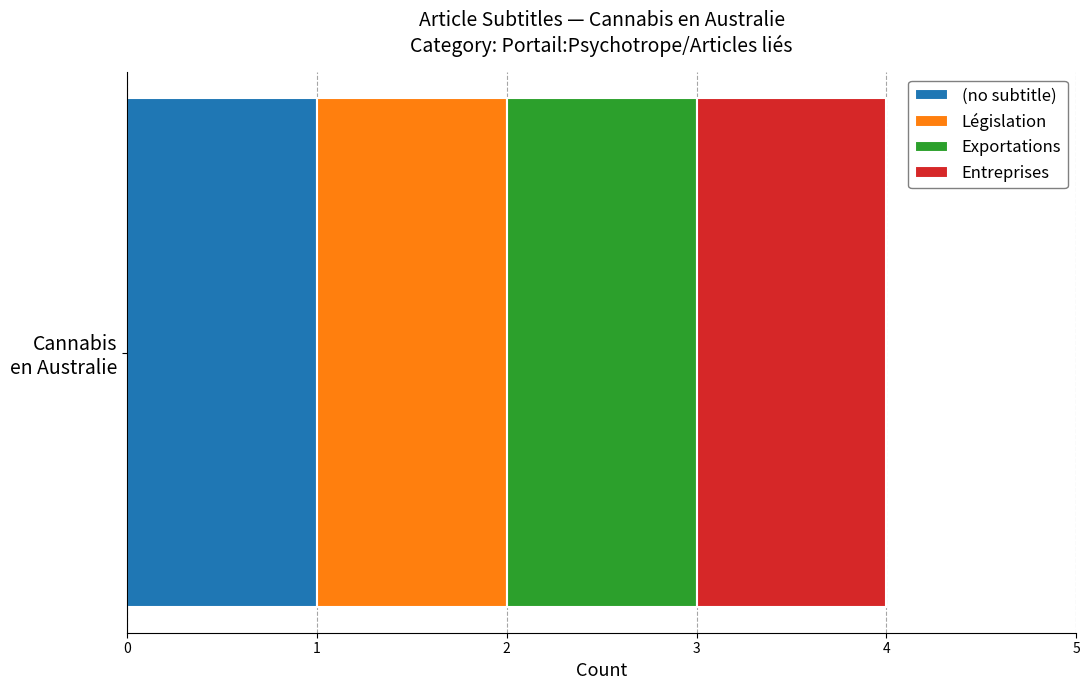

Rank the series at row 2 from lowest to highest value.

Législation, Entreprises, (no subtitle), Exportations